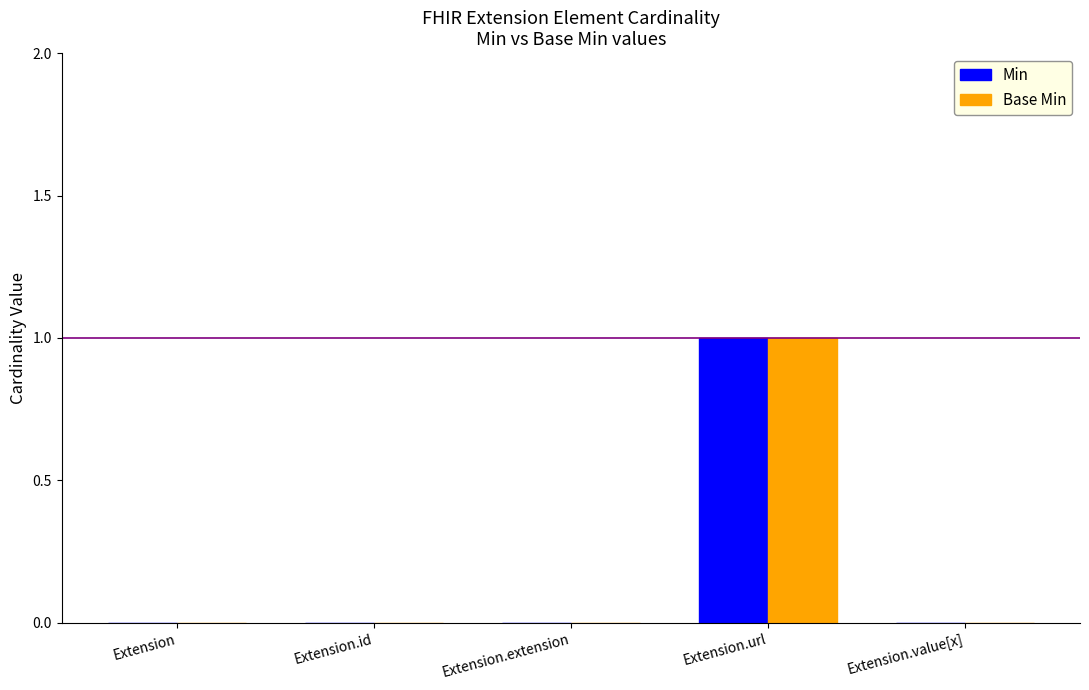

The value of Min at Extension is 0. True or false?

True